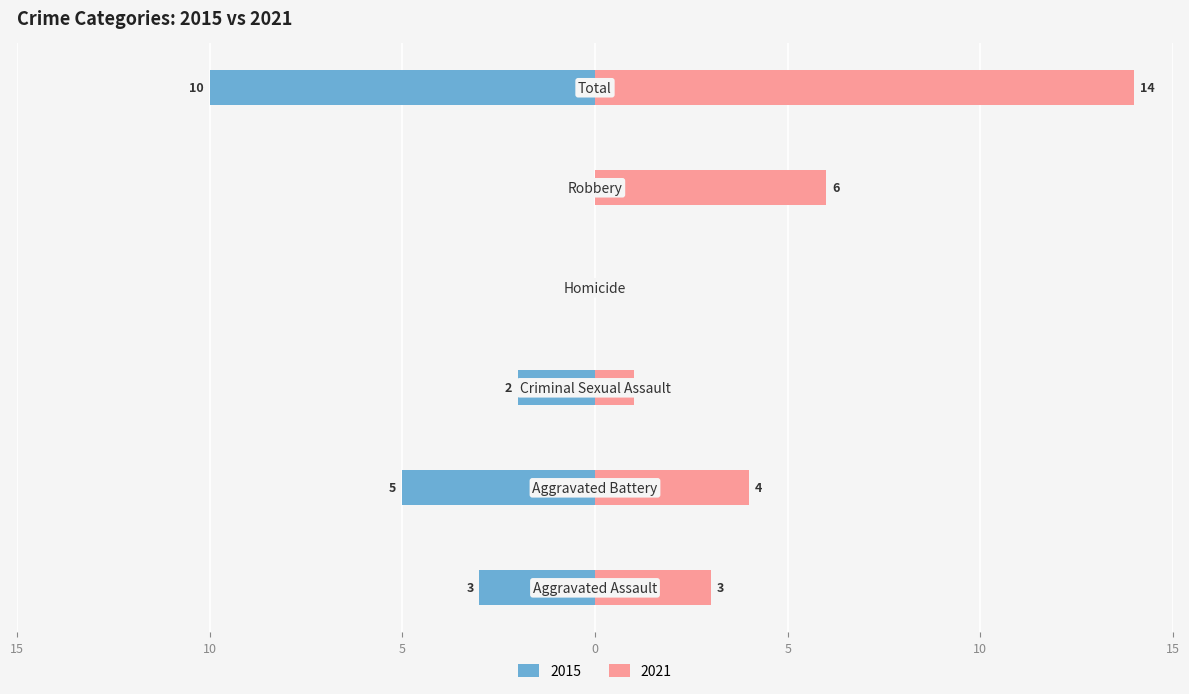

Reading left to right, extract all data points from this chart.

2015: -3	-5	-2	0	0	-10
2021: 3	4	1	0	6	14